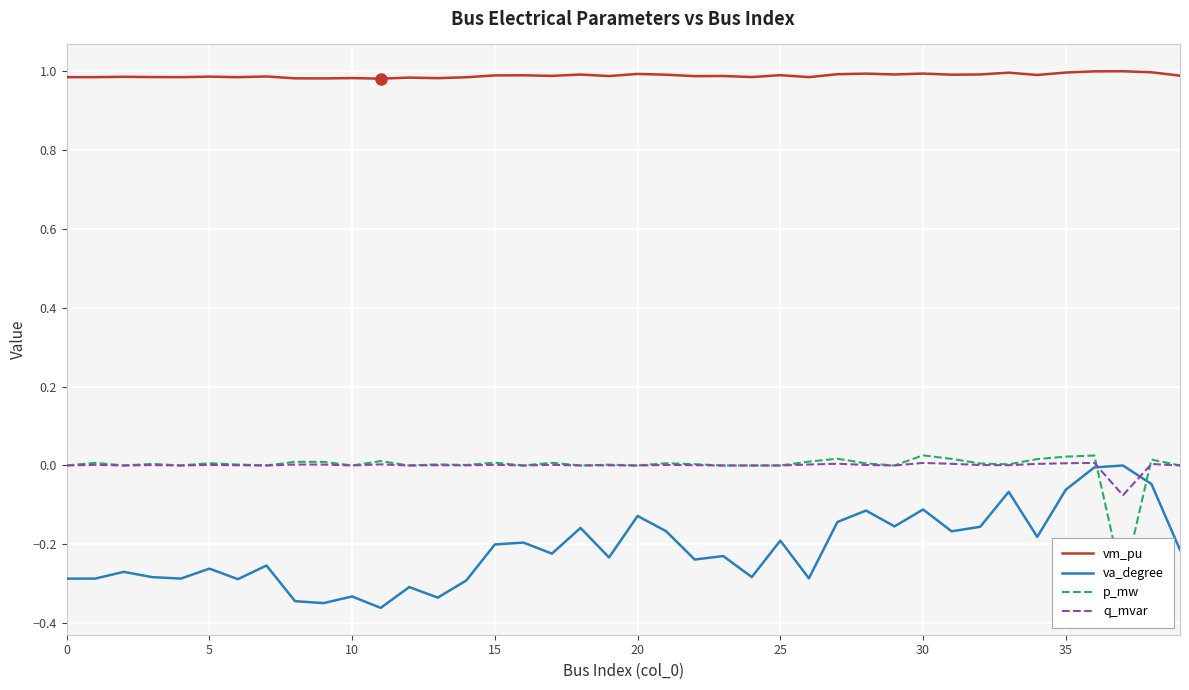

True or false: vm_pu and q_mvar cross at least once.

False